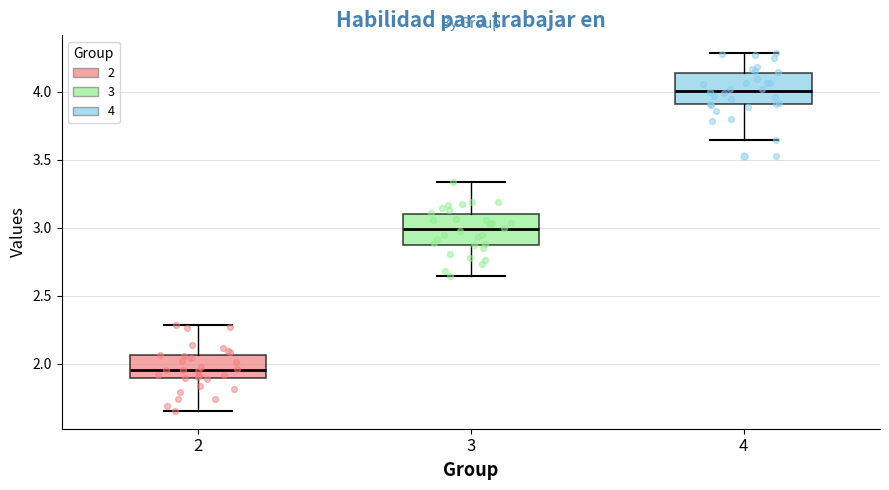

Where does the lower whisker of the box at x = 4 end on the y-axis? The values are not printed on the chart, so give them approximately, as read against the axis.

3.65